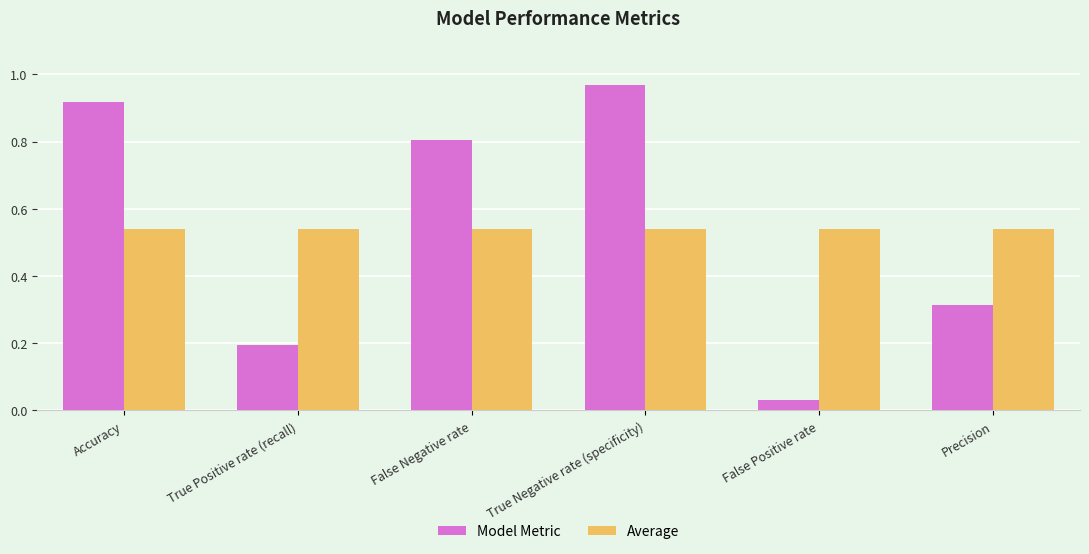

What is the sum of the Average values at False Negative rate and True Positive rate (recall)?

1.1